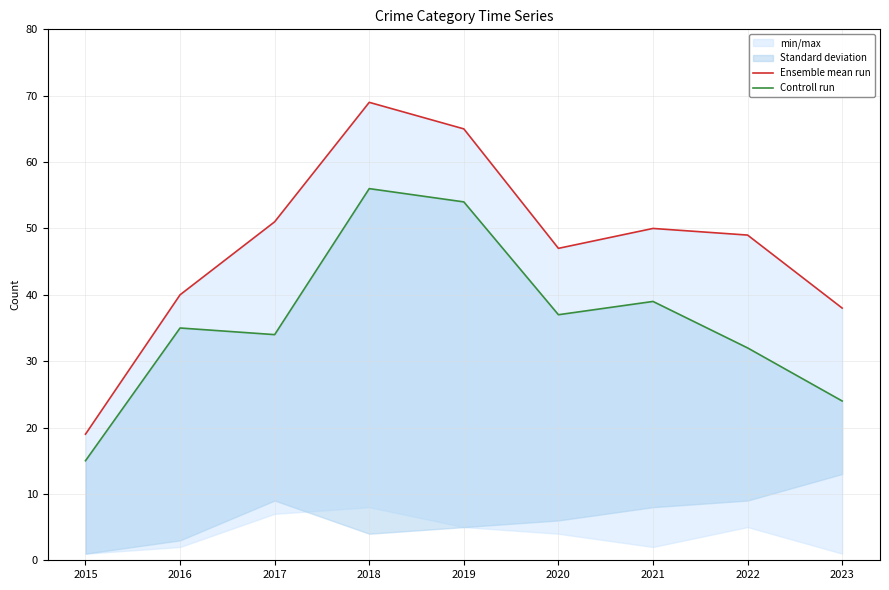

What is the sum of the Controll run values at 2022 and 2016?

67